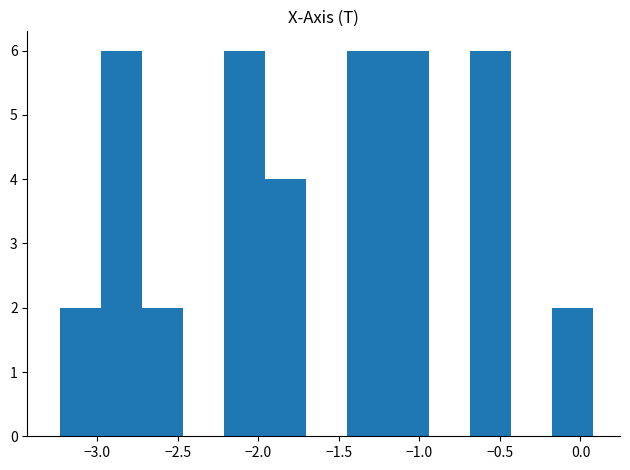

Reading left to right, transcribe this chart: for each bar, give the range it covers on the x-axis and its height. Neither the bar edges nor the heights are printed on the chart, so give them approximately, as read against the axes.

-3.25 to -3.00: 2
-3.00 to -2.70: 6
-2.70 to -2.45: 2
-2.45 to -2.20: 0
-2.20 to -1.95: 6
-1.95 to -1.70: 4
-1.70 to -1.45: 0
-1.45 to -1.20: 6
-1.20 to -0.95: 6
-0.95 to -0.70: 0
-0.70 to -0.45: 6
-0.45 to -0.20: 0
-0.20 to 0.10: 2